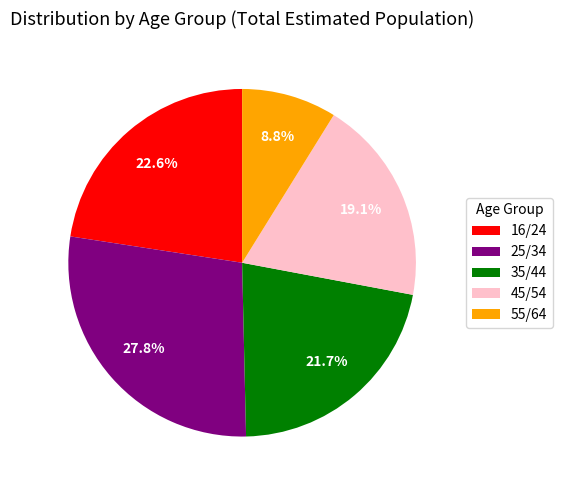

Which category has the biggest portion of the pie?

25/34